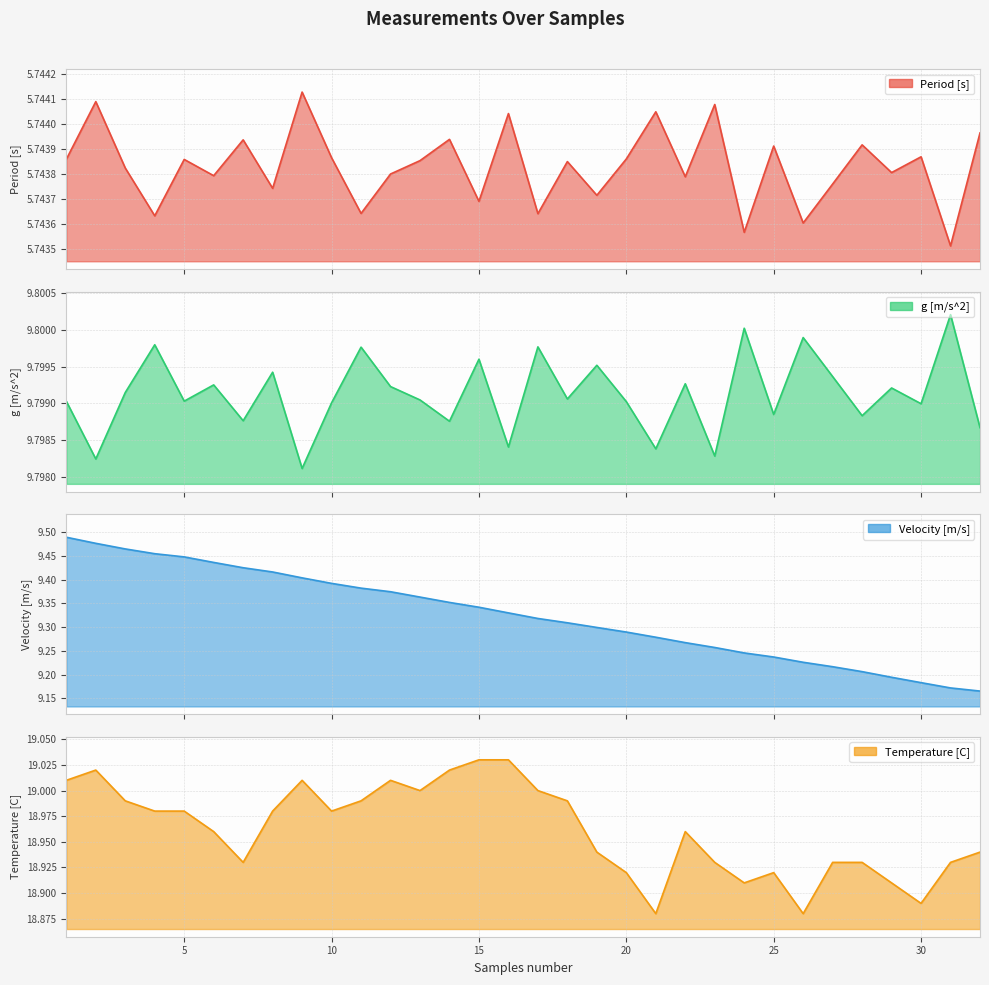

What is the value of the Period [s] point at the 26th from the left?

5.7